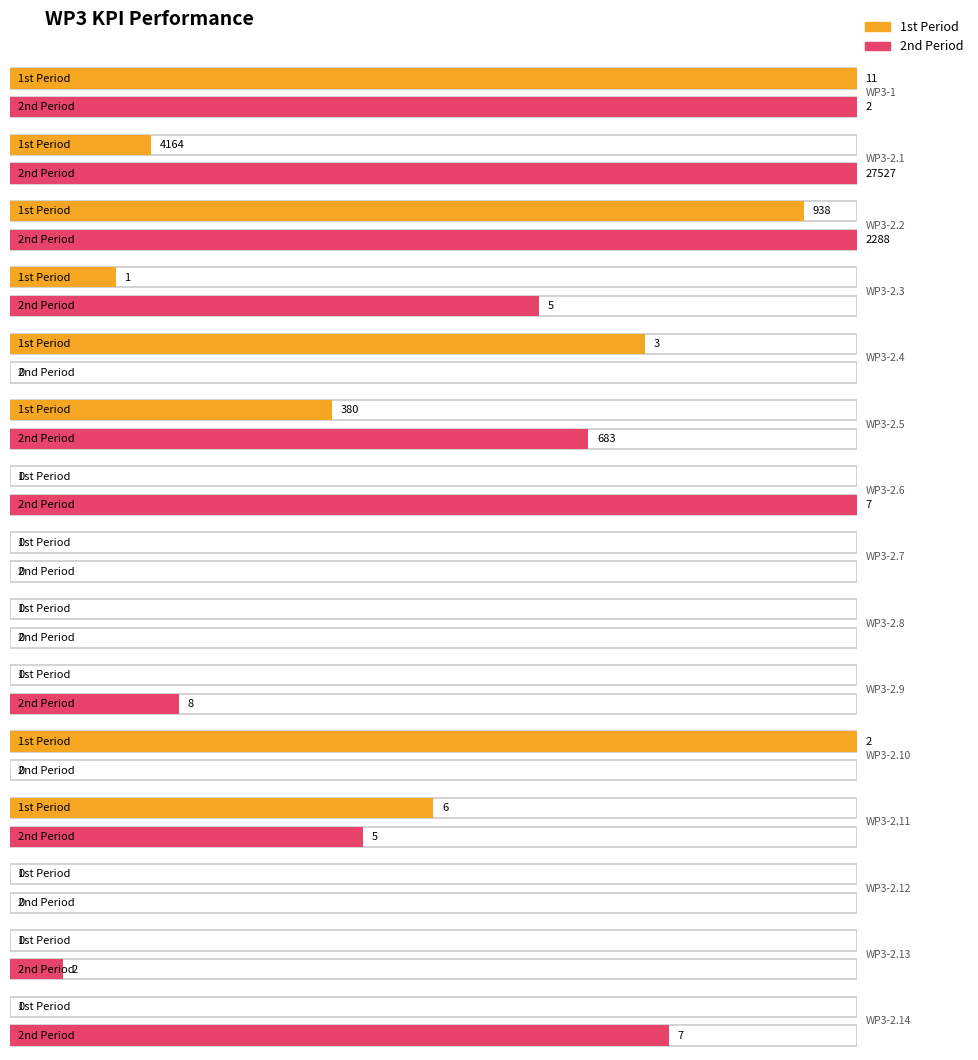

What is the label of the 6th bar from the left?

WP3-2.5